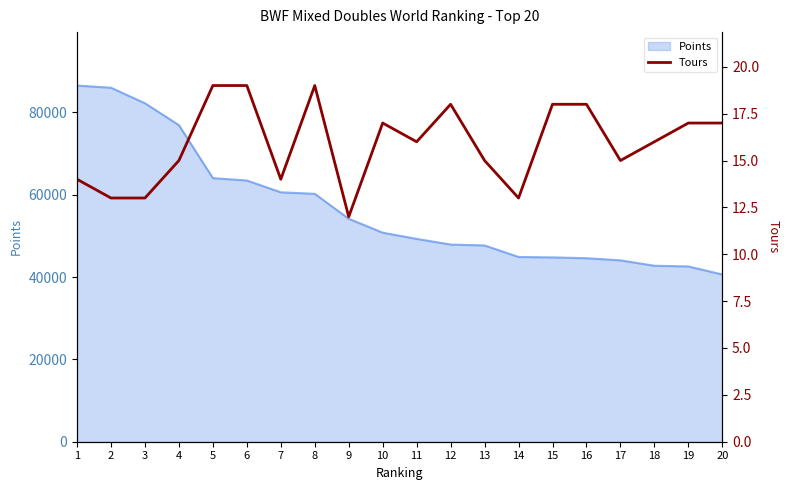

The value of Points at 4 is 28455. True or false?

False